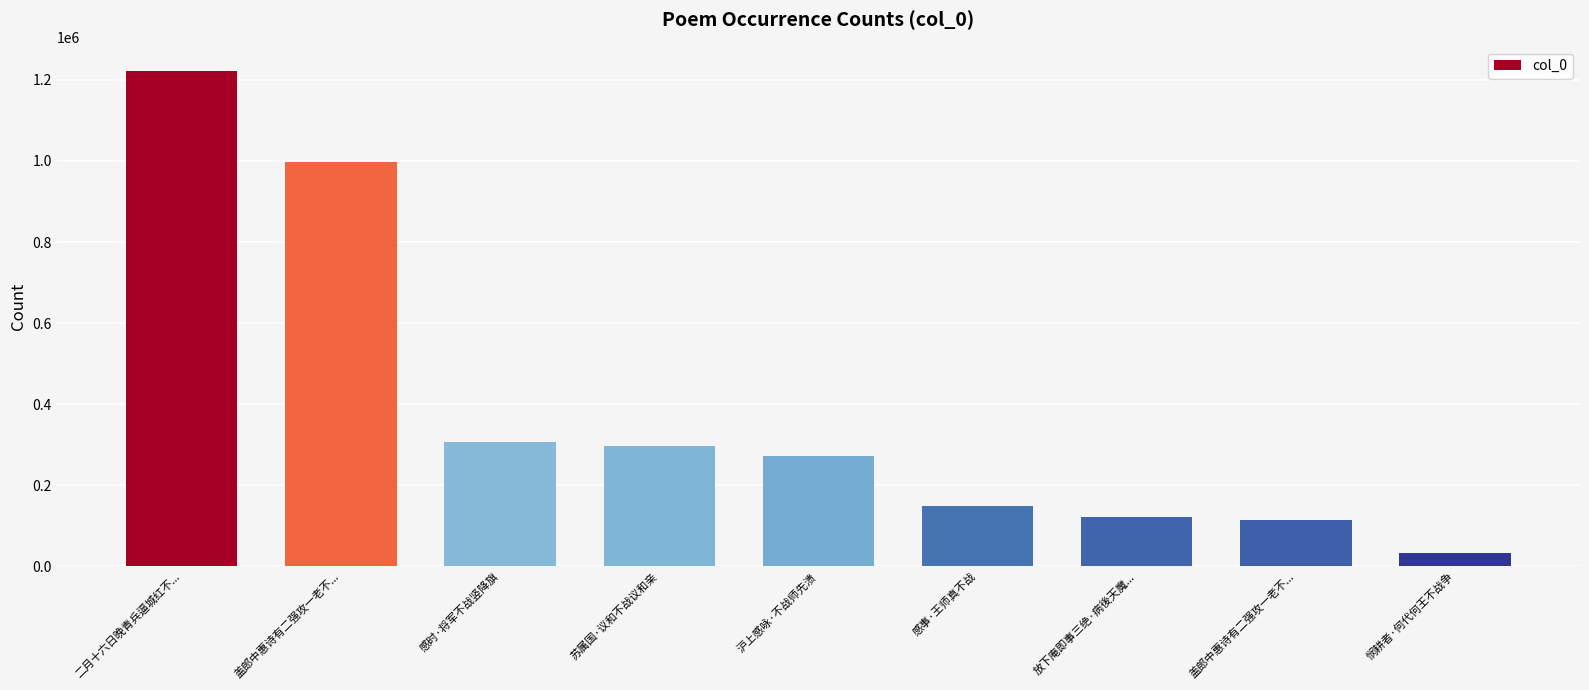

What is the label of the 5th bar from the left?

沪上感咏·不战师先溃